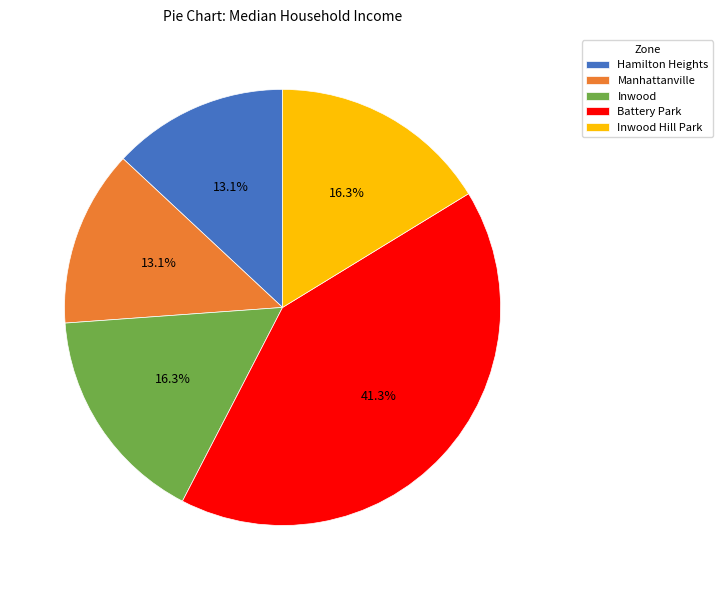

Is Inwood Hill Park the majority of the pie?

No